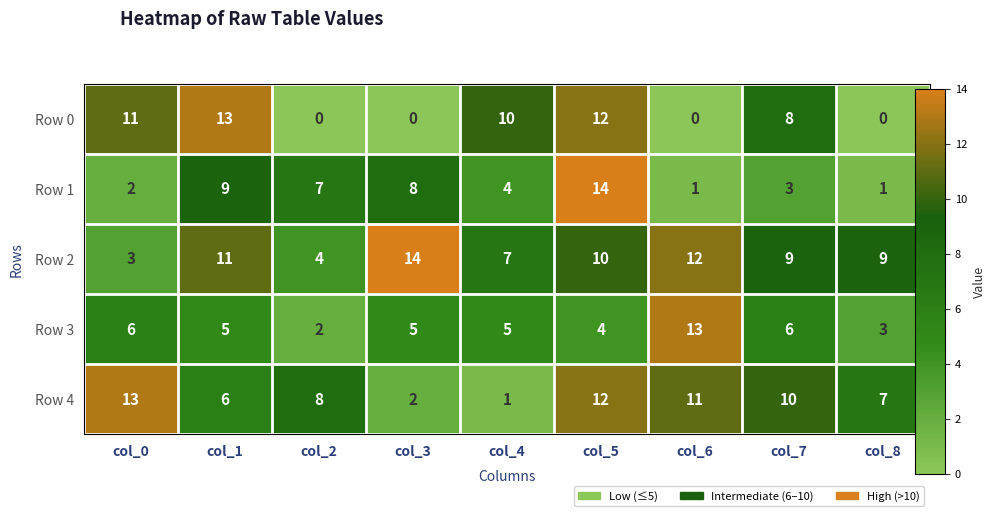

Between col_4 and col_7, which series saw the biggest shift?

Row 4